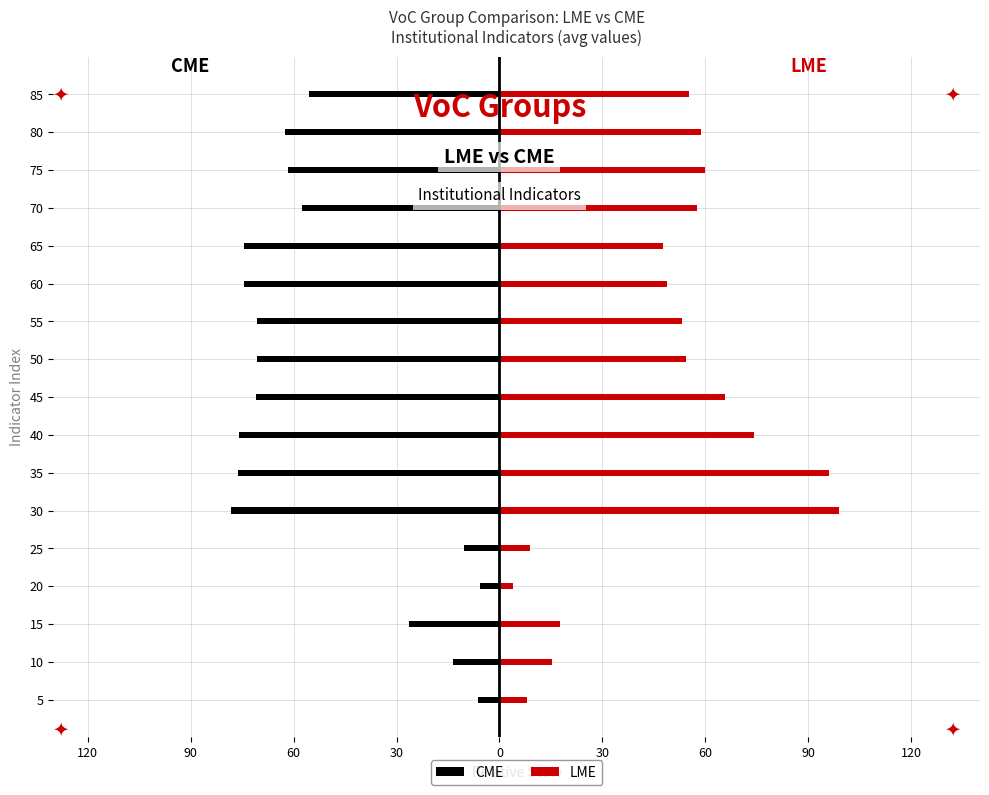

Rank the series by their average value, from lowest to highest.

CME, LME